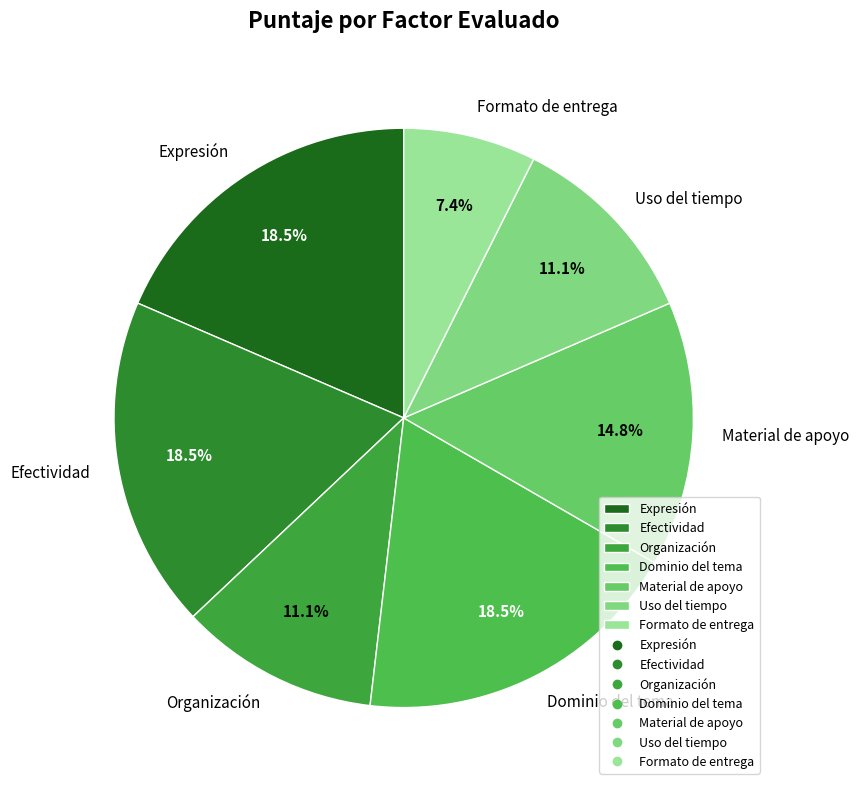

How many segments does this pie chart have?

7